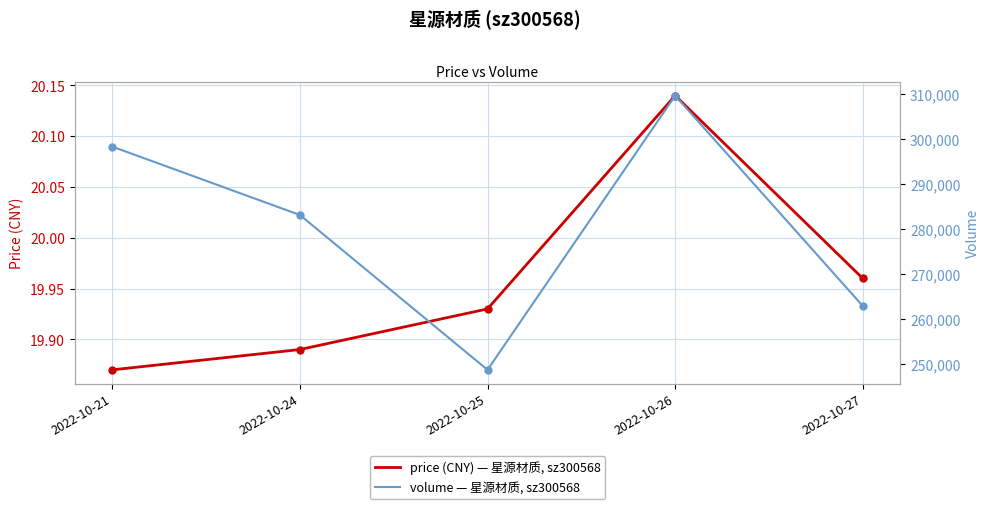

What is the sum of all price (CNY) — 星源材质, sz300568 values?

99.8